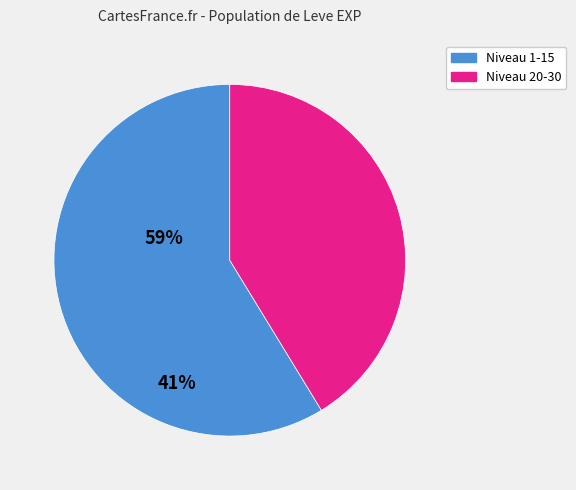

Does any single category account for the majority?

Yes